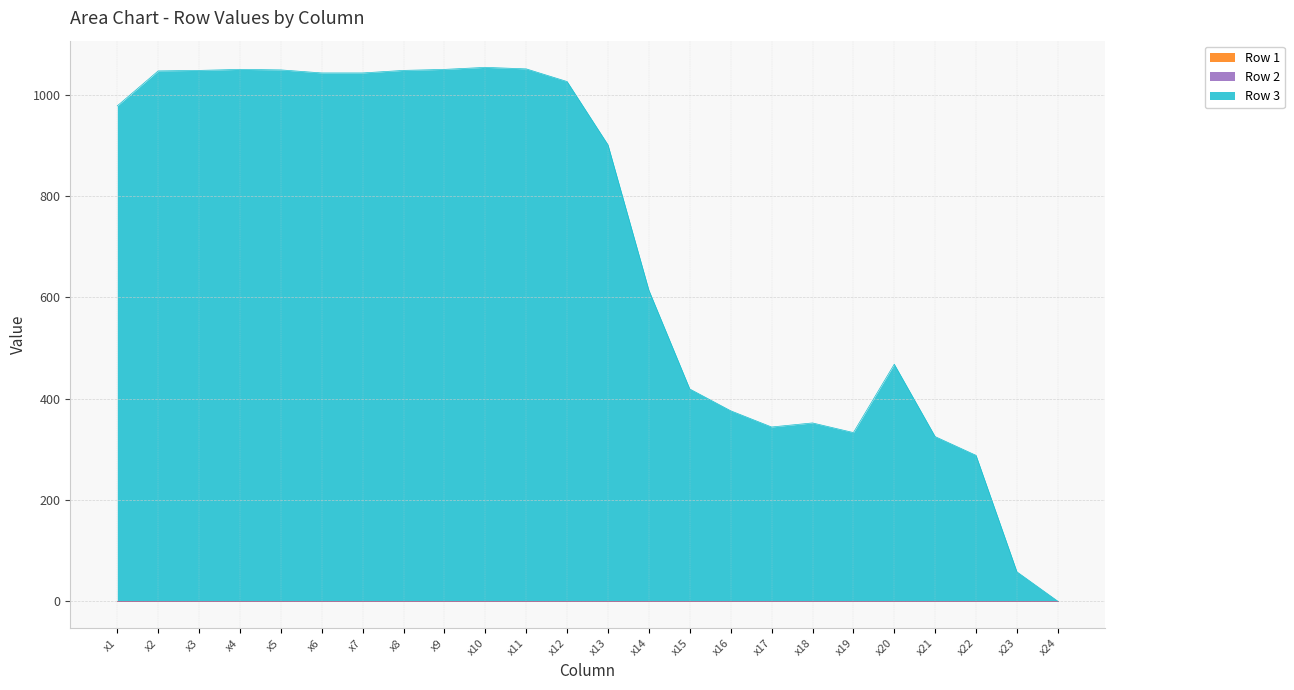

Count the number of data series in this chart.

3